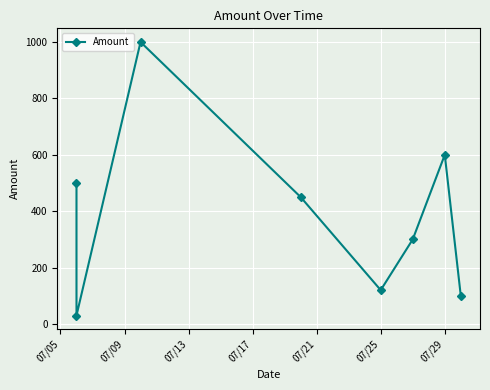

Count the number of data series in this chart.

1